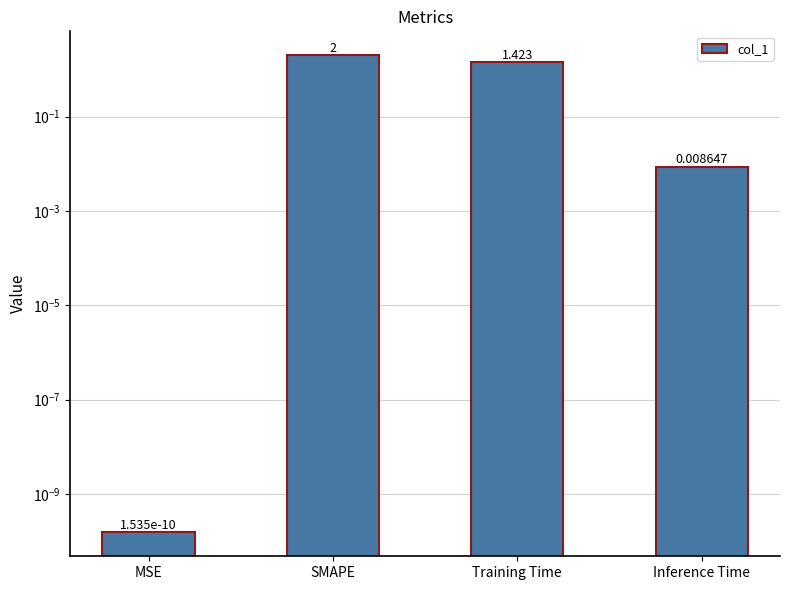

Reading left to right, extract all data points from this chart.

0.0	2.0	1.4	0.0